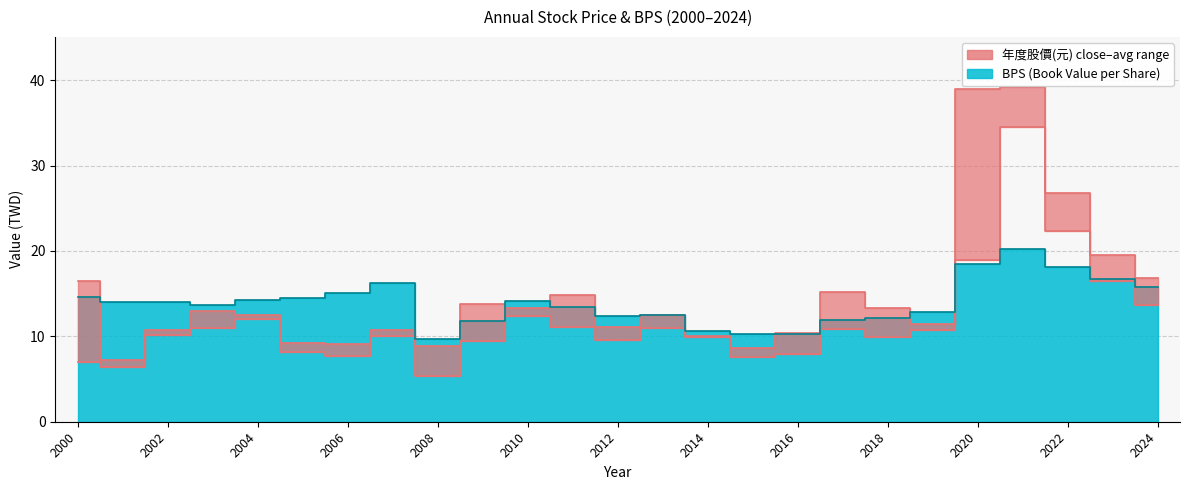

At which label does 年度股價(元)_avg reach its minimum?

2001